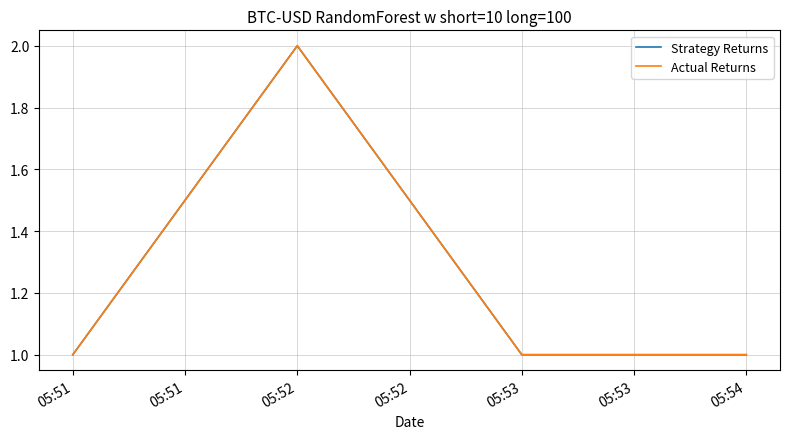

What is the difference between the maximum and minimum values in the Actual Returns series?

1